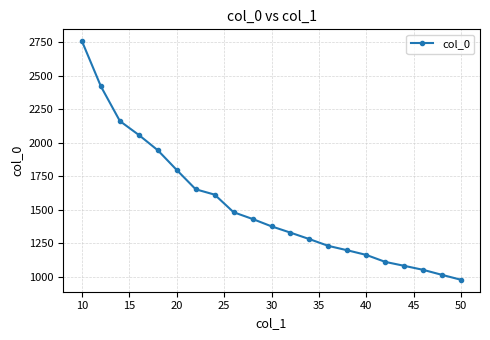

Reading right to left, transcribe all the data shown in this chart.

976.0	1012.7	1050.3	1080.3	1109.7	1161.7	1196.3	1229.0	1279.7	1328.0	1375.0	1430.0	1480.3	1611.7	1651.7	1795.7	1943.0	2057.0	2161.0	2419.3	2756.7